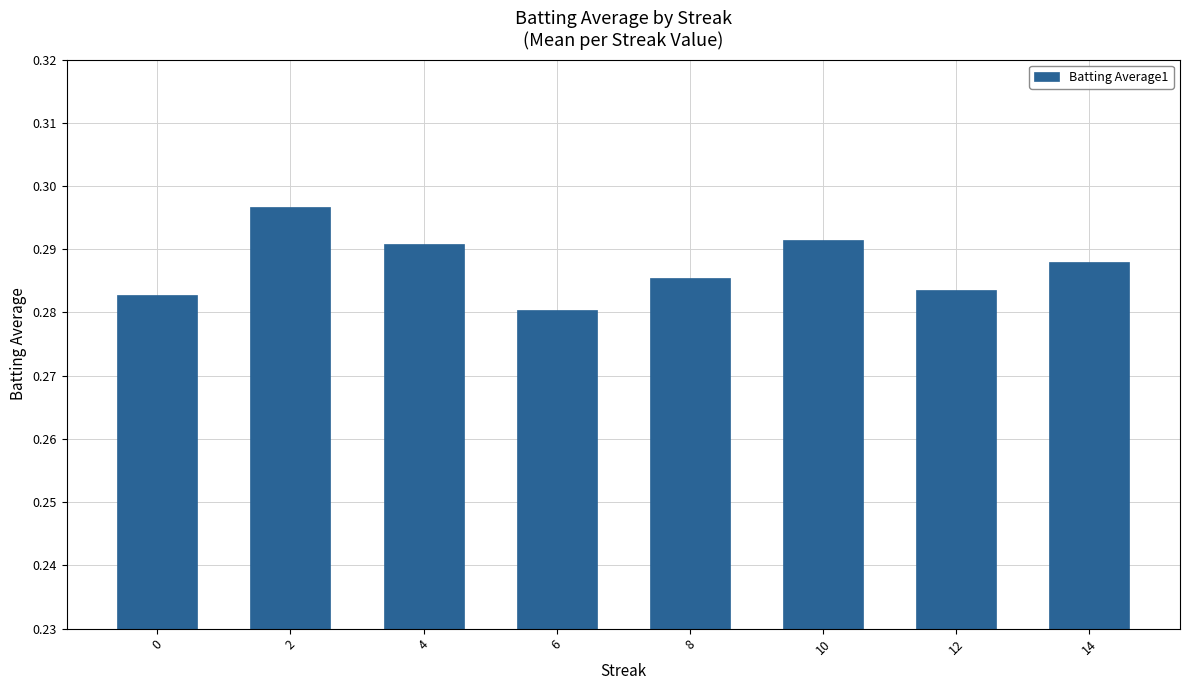

Between 10 and 14, which is larger?

10